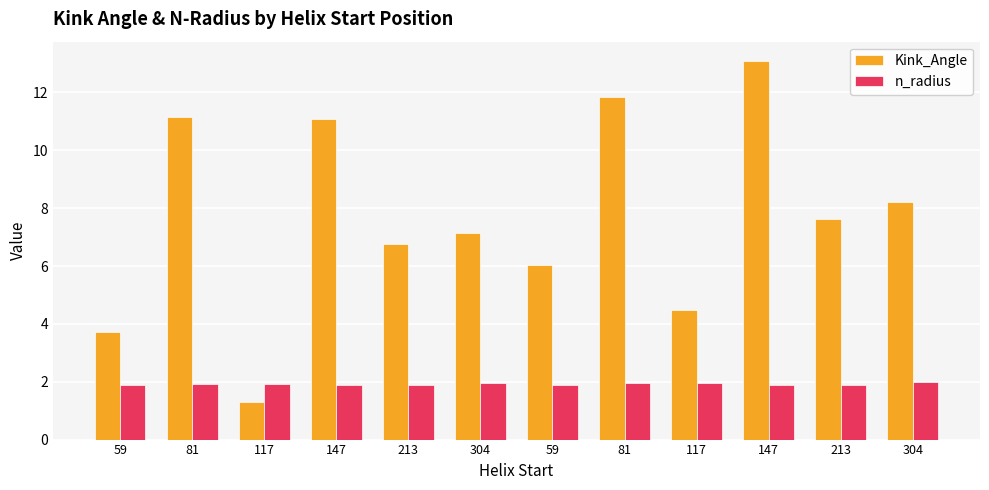

How many series are shown in this chart?

2